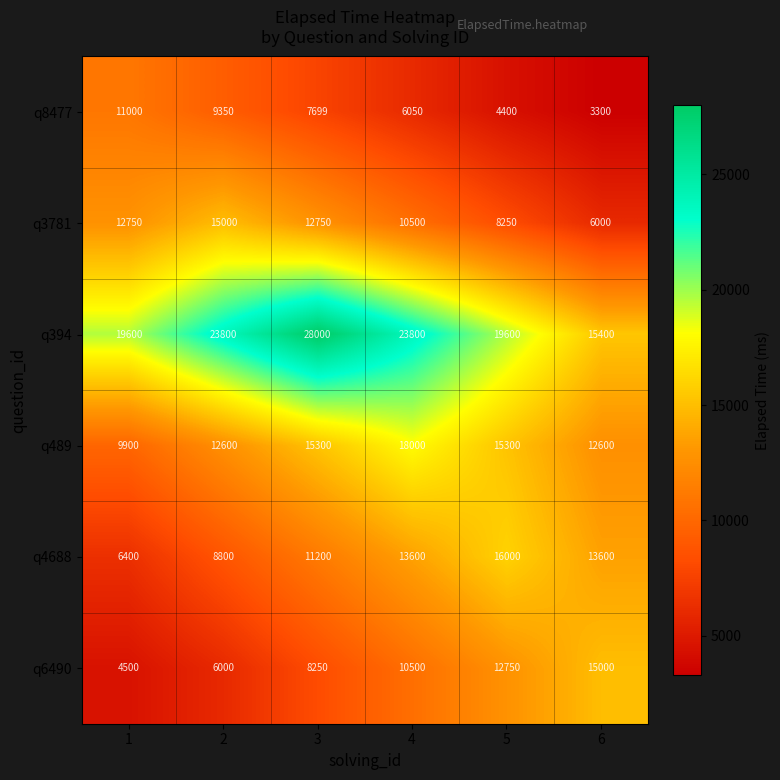

How many values in the q6490 series are below 10500?

3